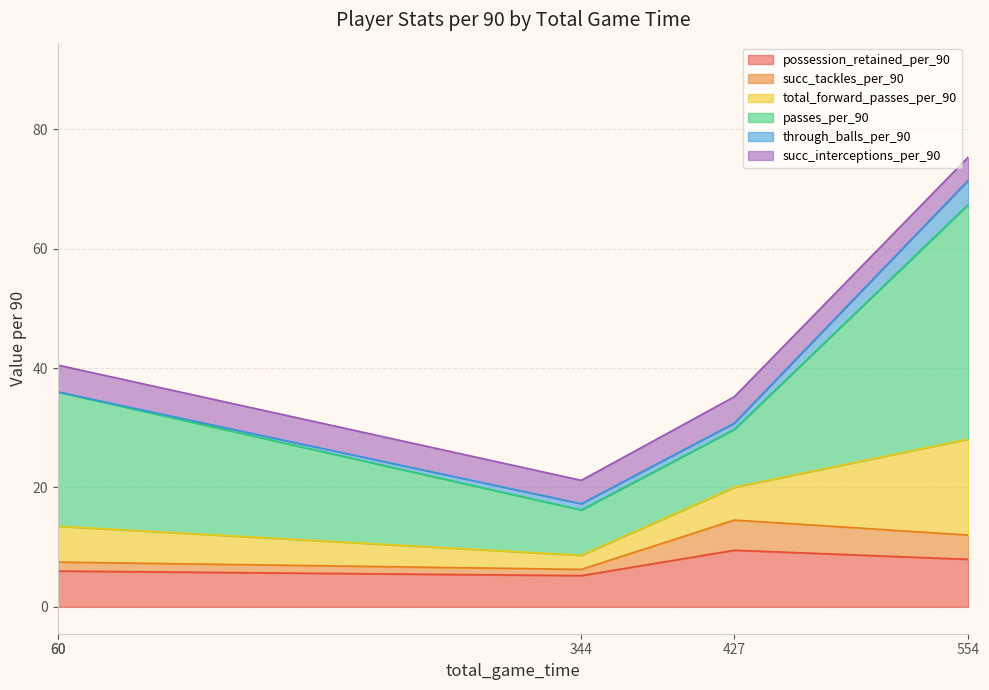

What are all the series names shown in the legend?

possession_retained_per_90, succ_tackles_per_90, total_forward_passes_per_90, passes_per_90, through_balls_per_90, succ_interceptions_per_90